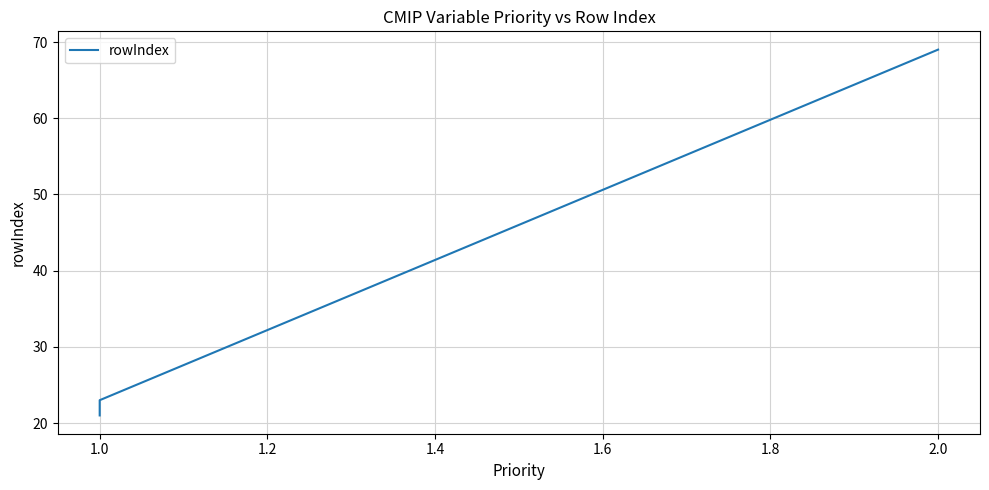

Between 1.0 and 0.8, which is larger?

1.0